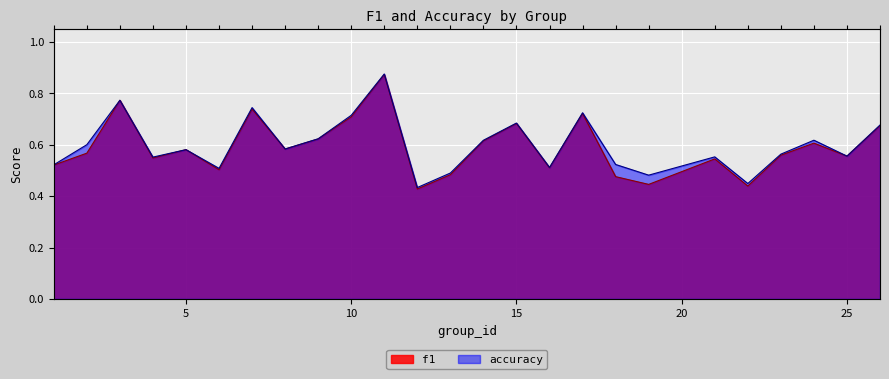

True or false: f1 and accuracy intersect in this chart.

False